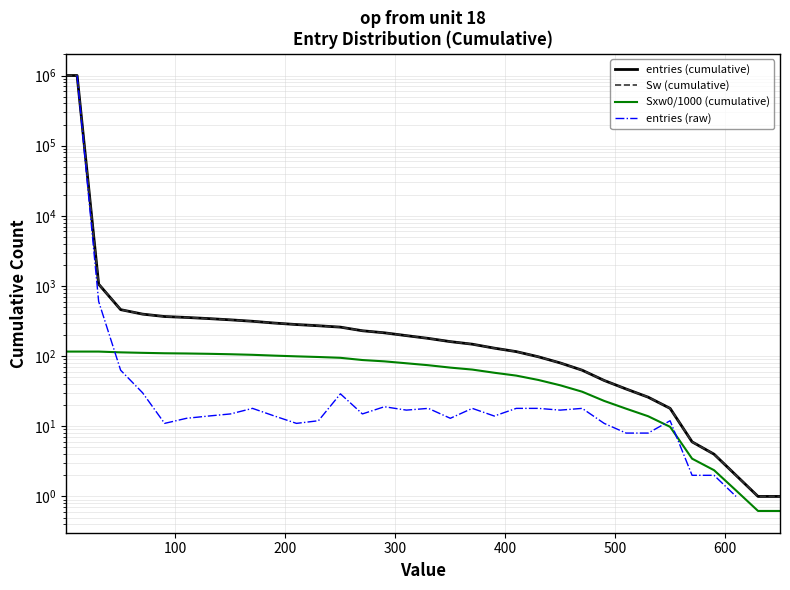

Is it true that Sw (cumulative) equals 463.7 at 10?

False